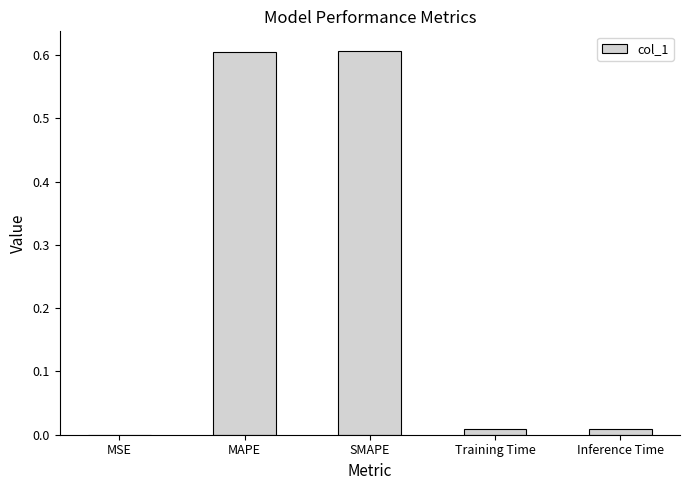

What is the sum of all values?

1.2